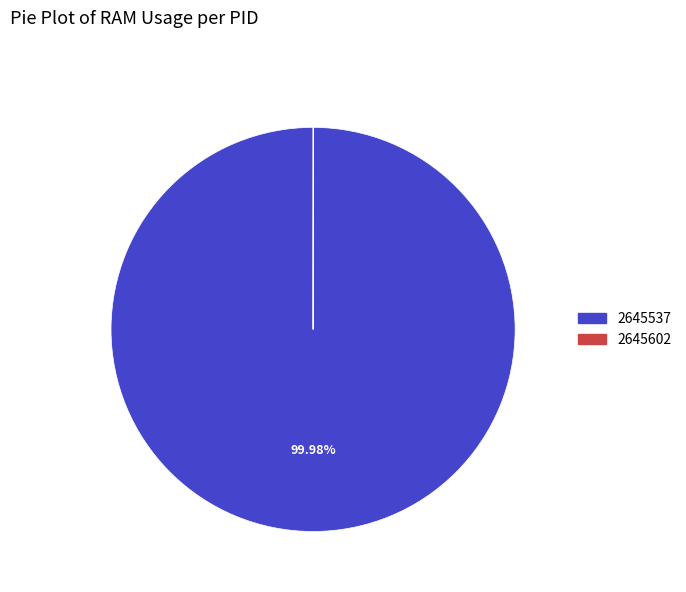

To the nearest percent, what is the difference between the largest and smallest slice percentages?

100%